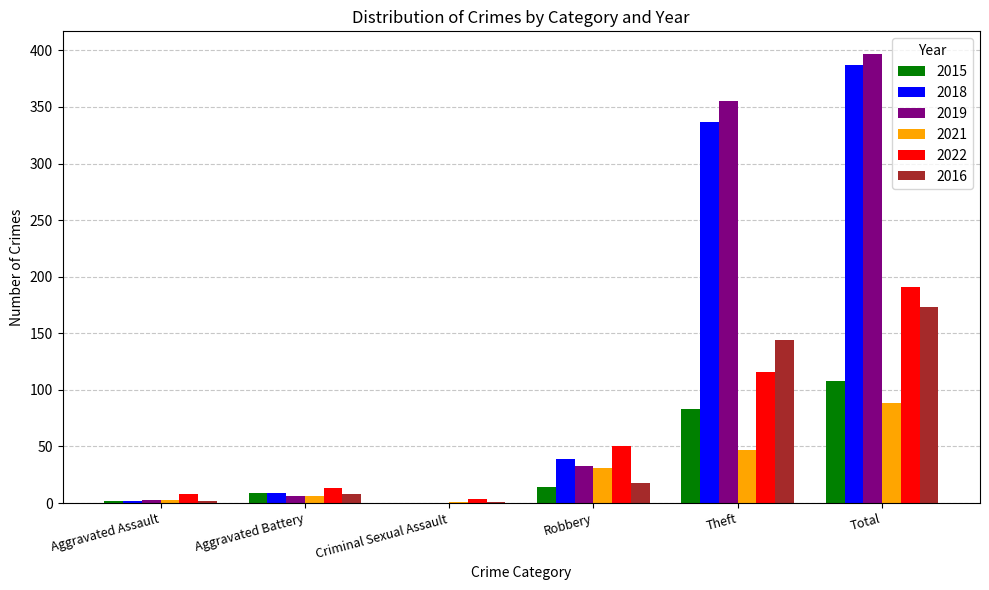

At which label is 2018 closest to 193?

Theft